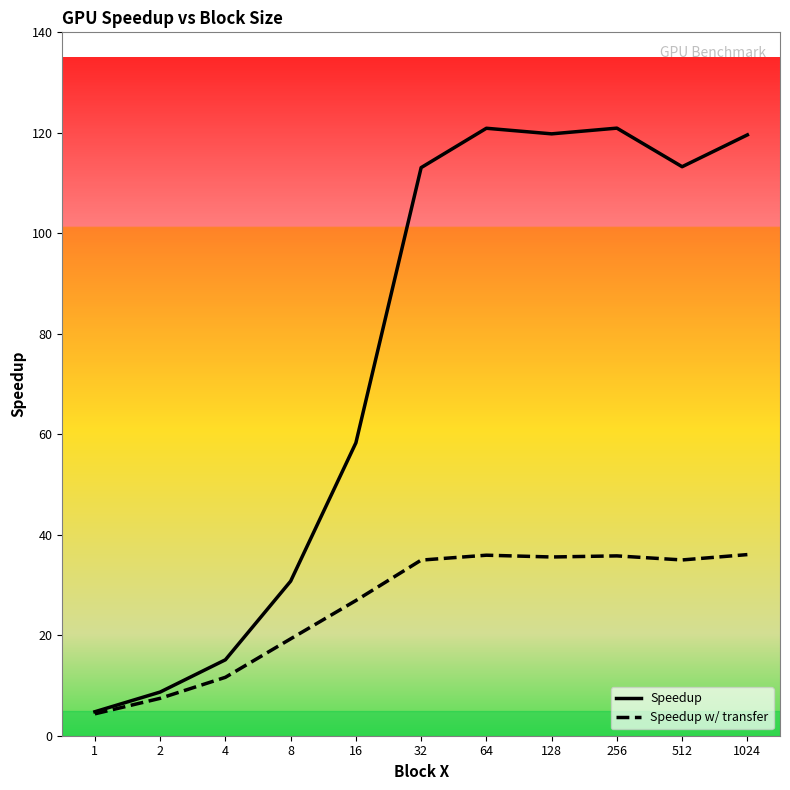

Reading right to left, transcribe all the data shown in this chart.

Speedup: 1024=119.6	512=113.3	256=120.9	128=119.8	64=120.9	32=113.1	16=58.3	8=30.8	4=15.1	2=8.7	1=4.8
Speedup w/ transfer: 1024=36.1	512=35.0	256=35.8	128=35.6	64=35.9	32=35.0	16=26.9	8=19.3	4=11.6	2=7.4	1=4.4